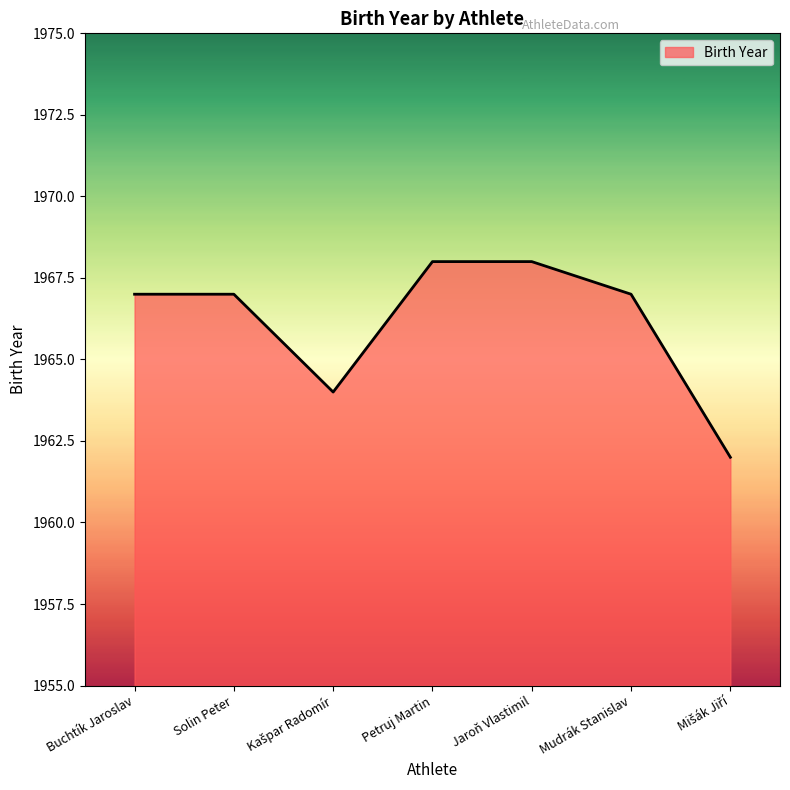

The value at Jaroň Vlastimil is 1968. True or false?

True